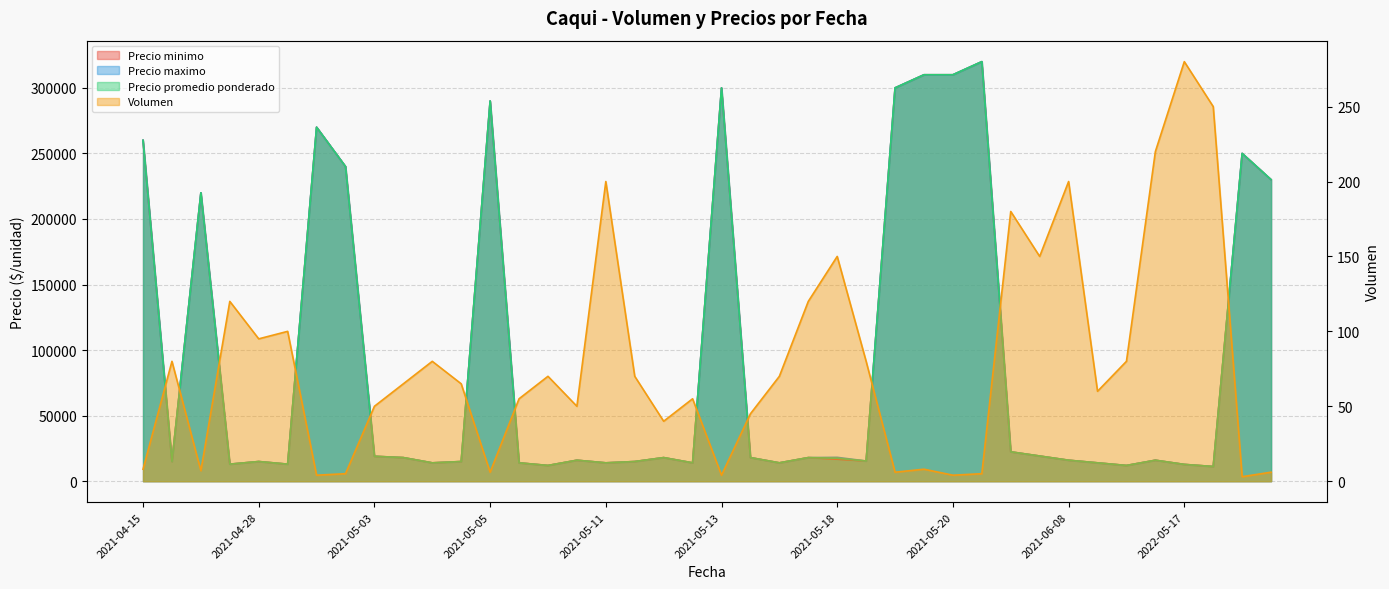

What are all the series names shown in the legend?

Volumen, Precio minimo, Precio maximo, Precio promedio ponderado